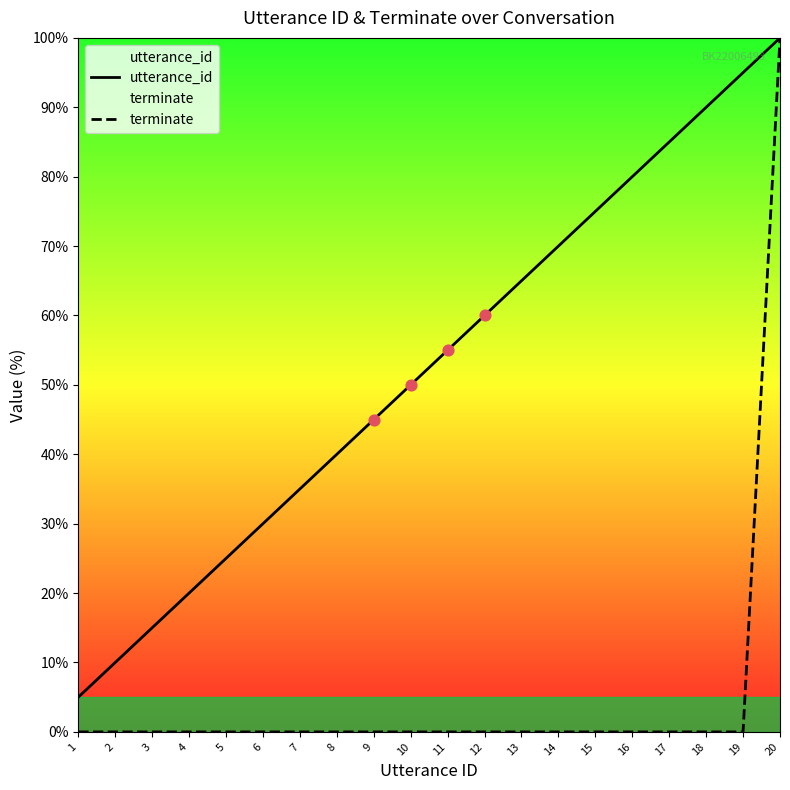

What are all the series names shown in the legend?

utterance_id, terminate